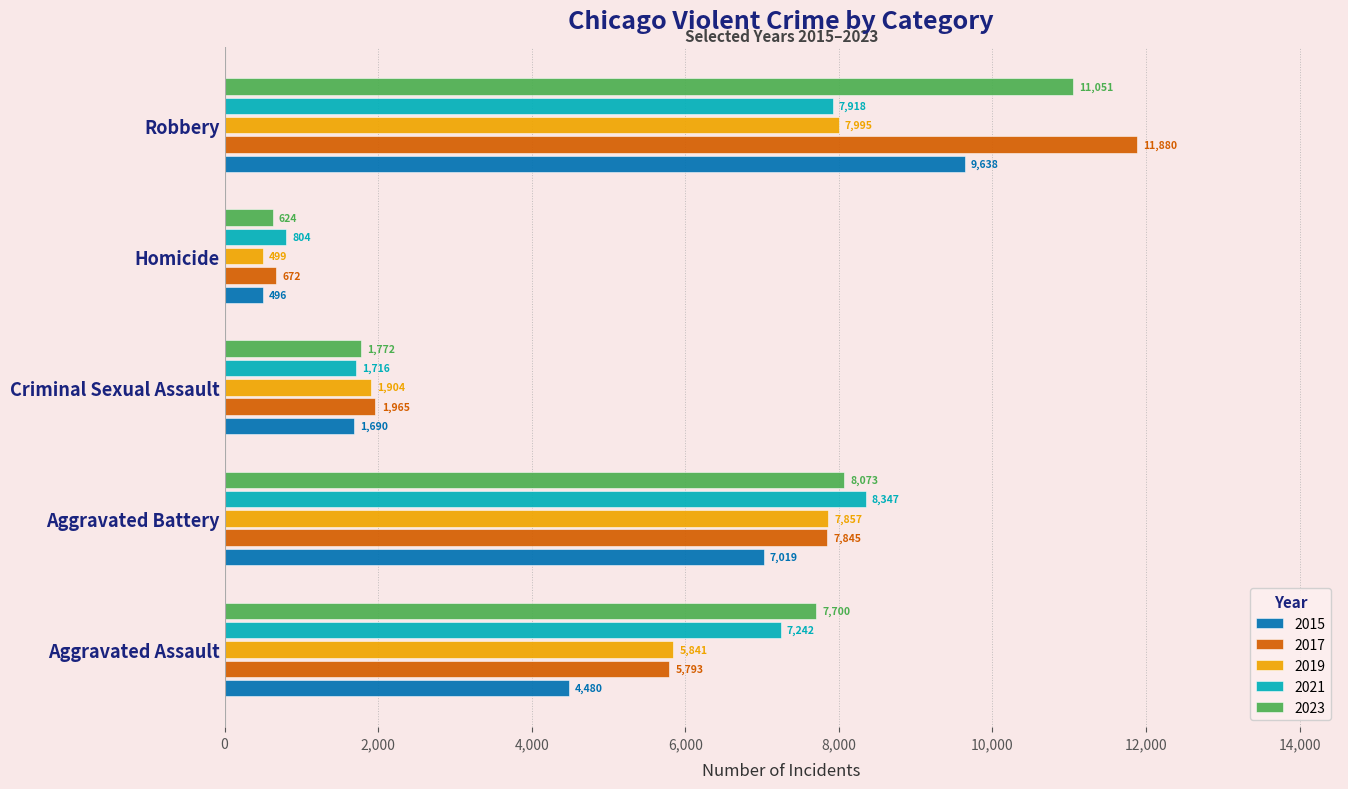

Count the 2017 values in the range 1965 to 7845.

3